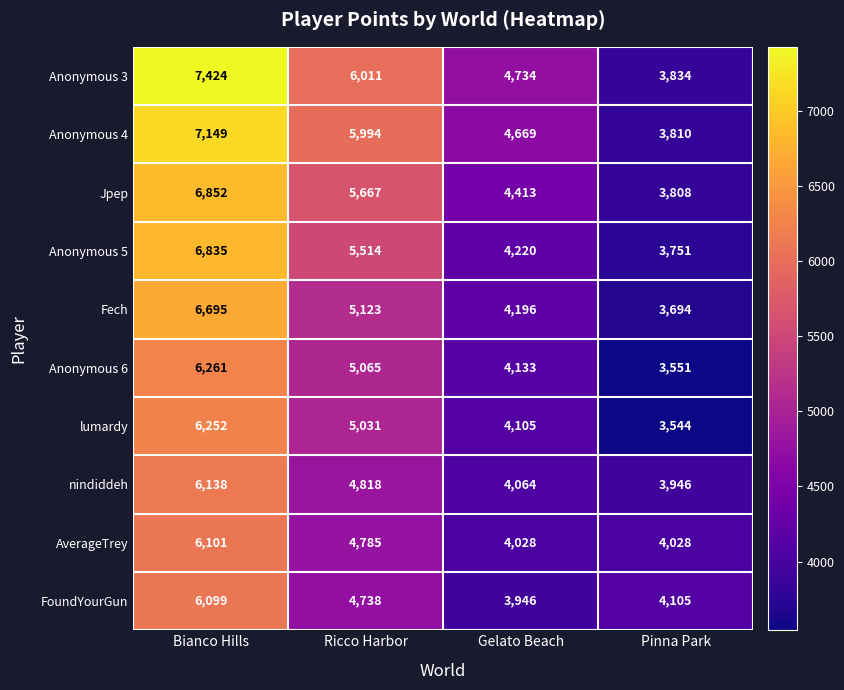

Rank the series at Pinna Park from lowest to highest value.

lumardy, Anonymous 6, Fech, Anonymous 5, Jpep, Anonymous 4, Anonymous 3, nindiddeh, AverageTrey, FoundYourGun